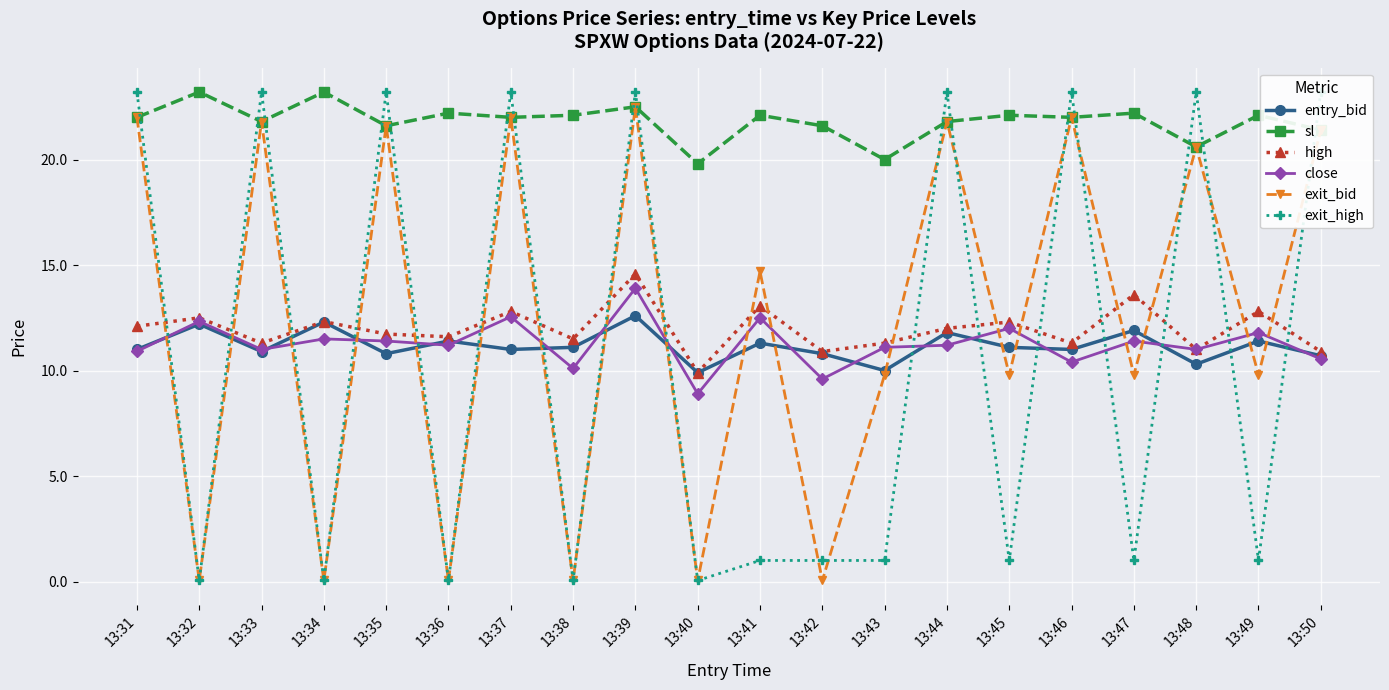

The exit_high series shows 1.6 at 13:45. True or false?

False